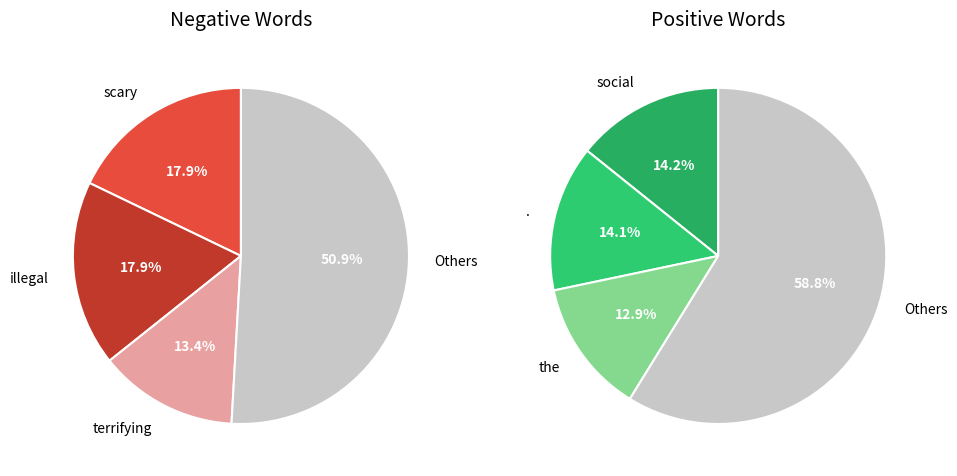

Is 1 the majority of the pie?

No